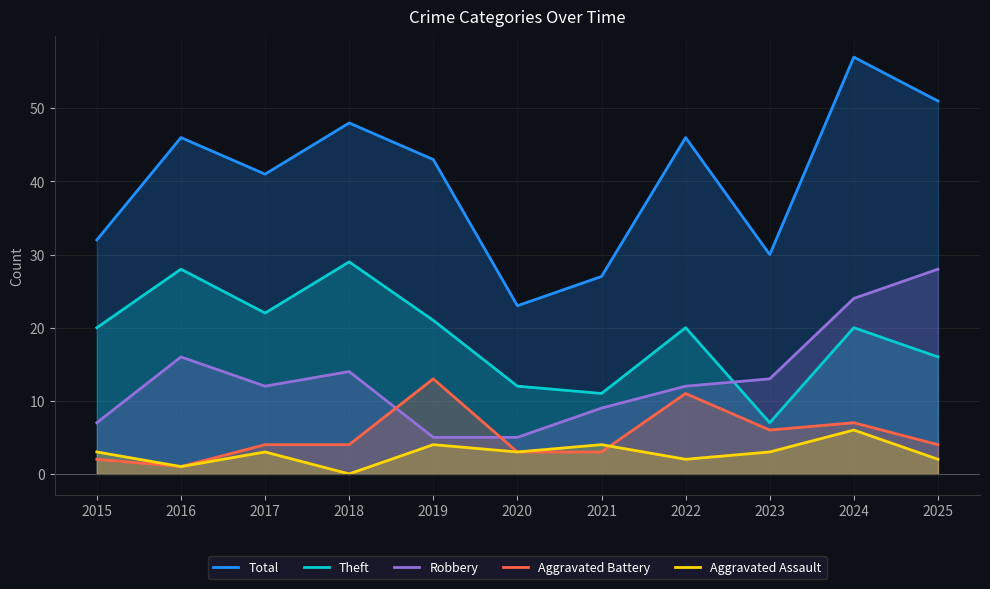

What are all the series names shown in the legend?

Total, Theft, Robbery, Aggravated Battery, Aggravated Assault